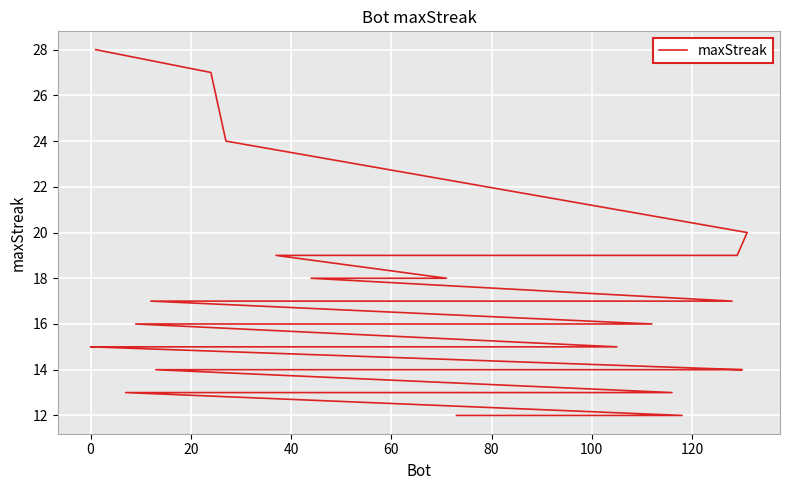

Is it true that the value at 16 is 6?

False